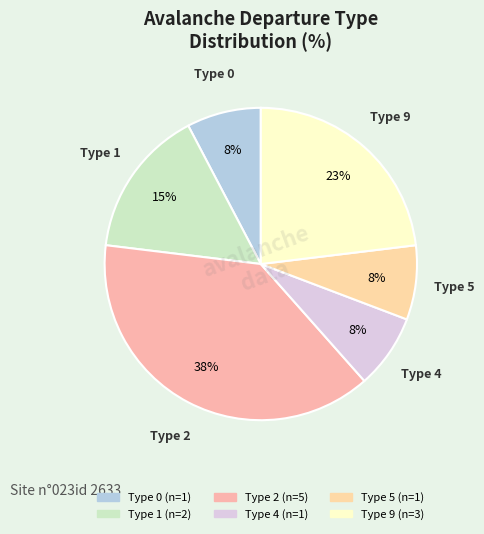

How many slices are in this pie chart?

6